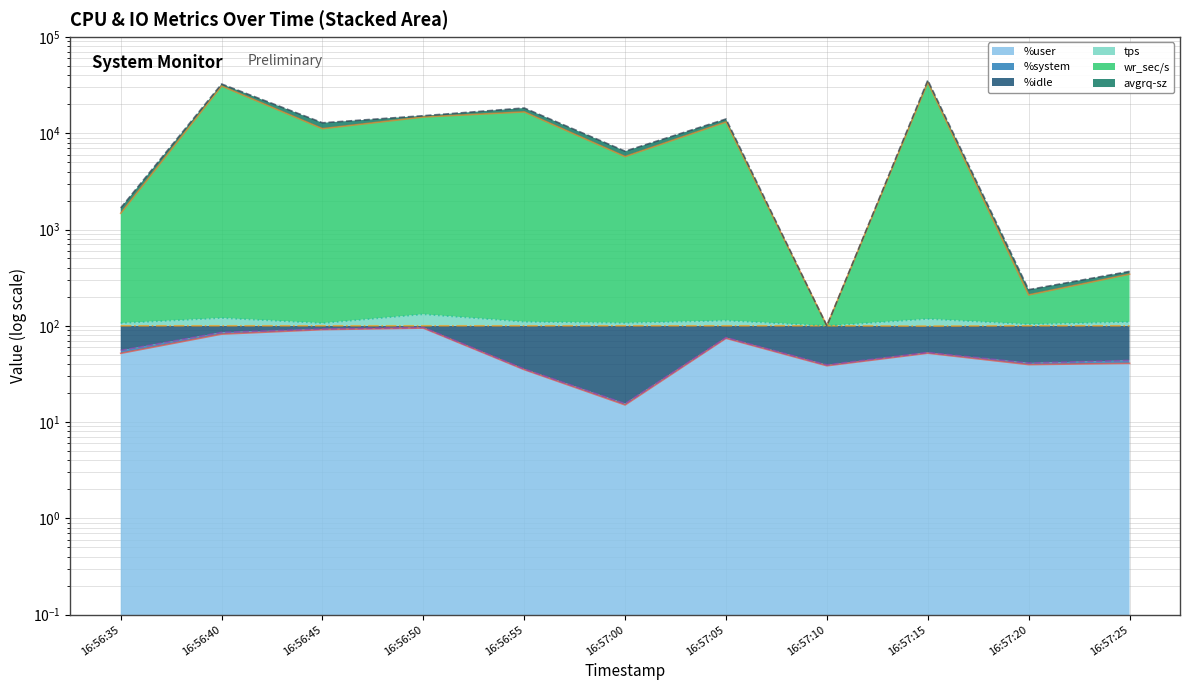

List the labels in order of wr_sec/s value, smallest first.

16:57:10, 16:57:20, 16:57:25, 16:56:35, 16:57:00, 16:56:45, 16:57:05, 16:56:50, 16:56:55, 16:56:40, 16:57:15